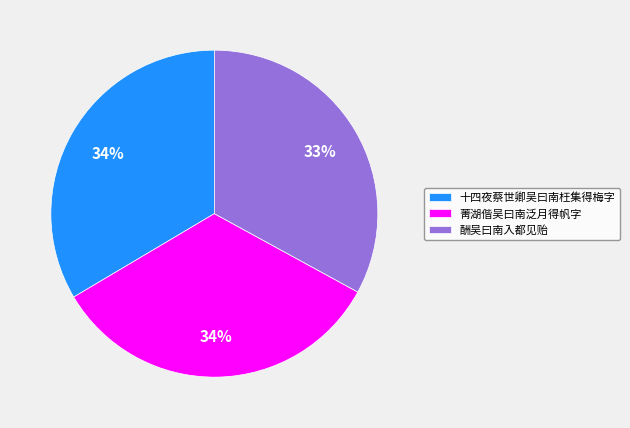

What is the ratio of the value at 十四夜蔡世卿吴曰南枉集得梅字 to the value at 菁湖偕吴曰南泛月得帆字?

1.0